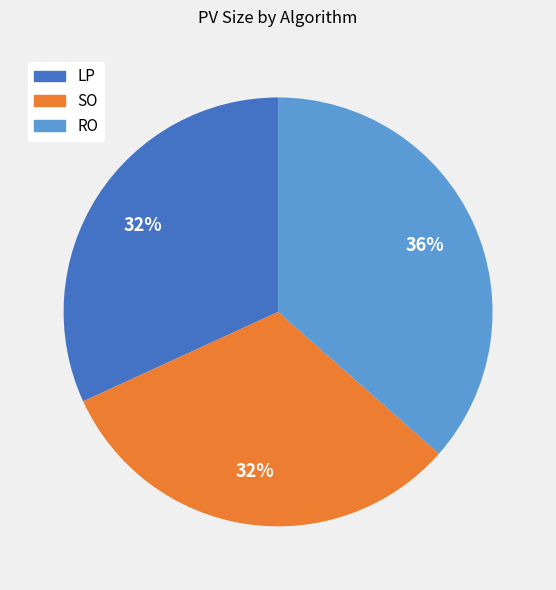

Approximately how many times larger is the value at SO compared to RO?

0.9